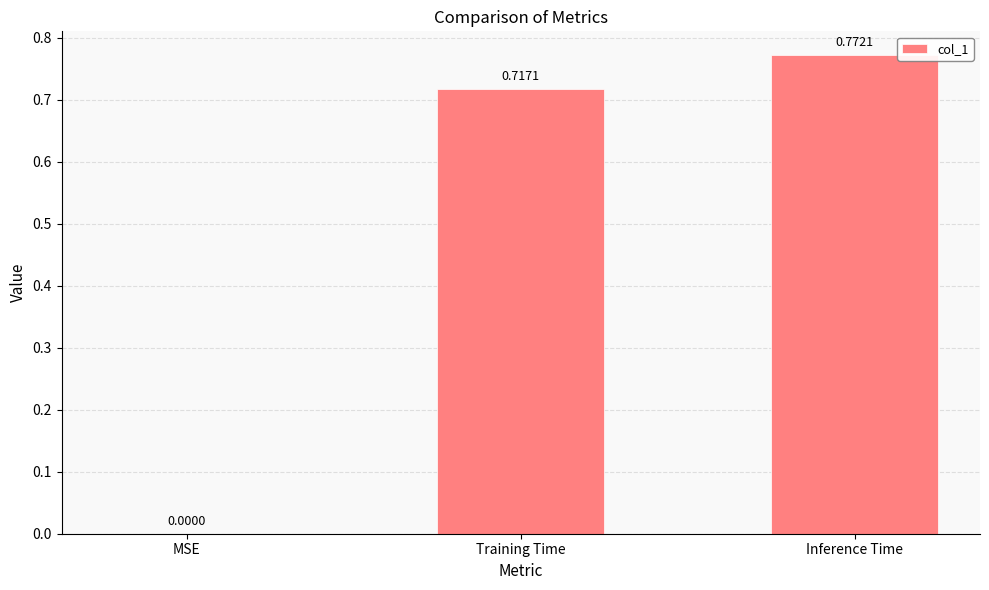

Are the bars horizontal?

No